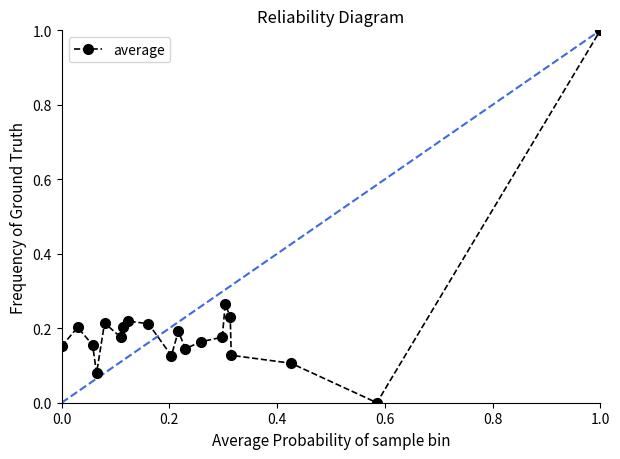

True or false: the data has more than 2 interior local peaks.

True